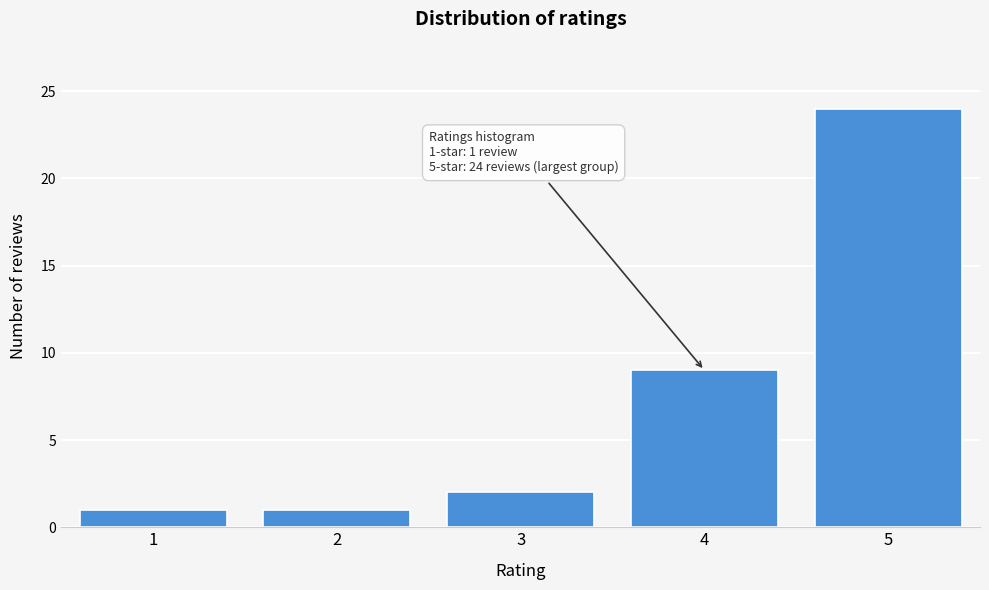

Reading left to right, list all the values displayed in this chart.

1=1	2=1	3=2	4=9	5=24